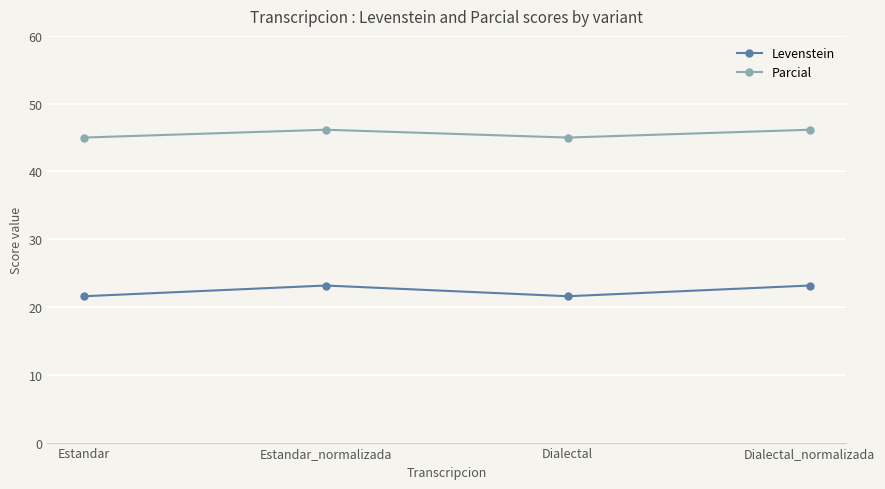

What is the smallest value displayed?

21.6